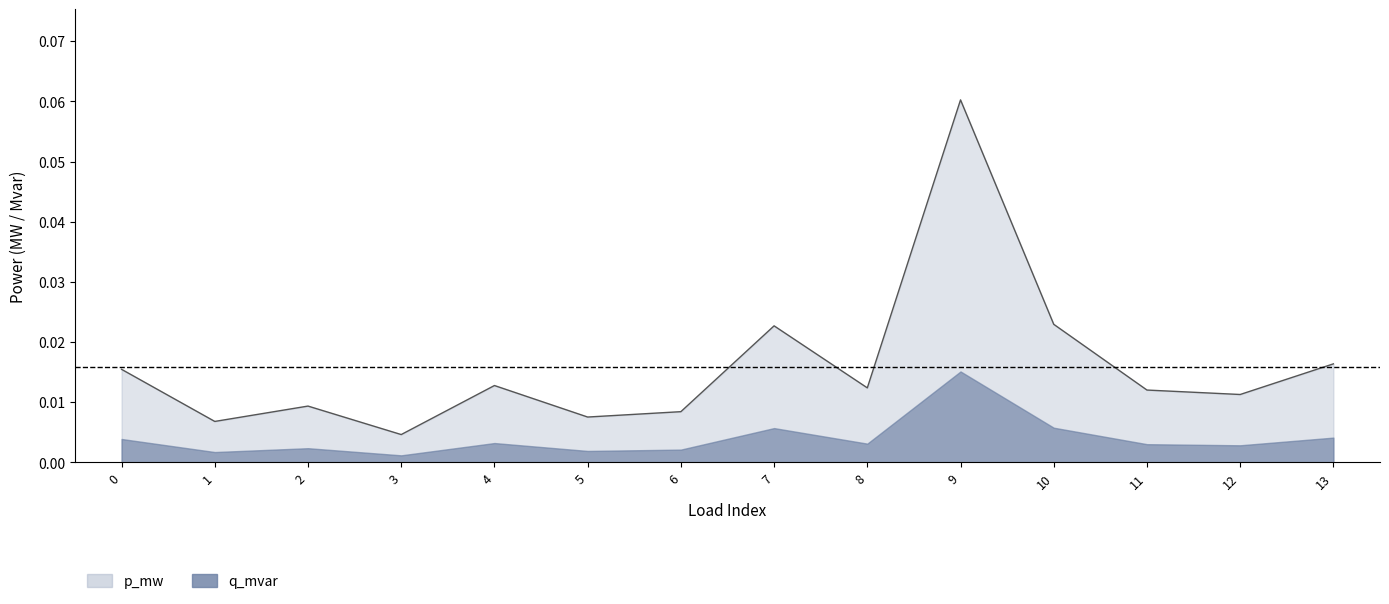

Reading left to right, extract all data points from this chart.

0=0.0	1=0.0	2=0.0	3=0.0	4=0.0	5=0.0	6=0.0	7=0.0	8=0.0	9=0.1	10=0.0	11=0.0	12=0.0	13=0.0